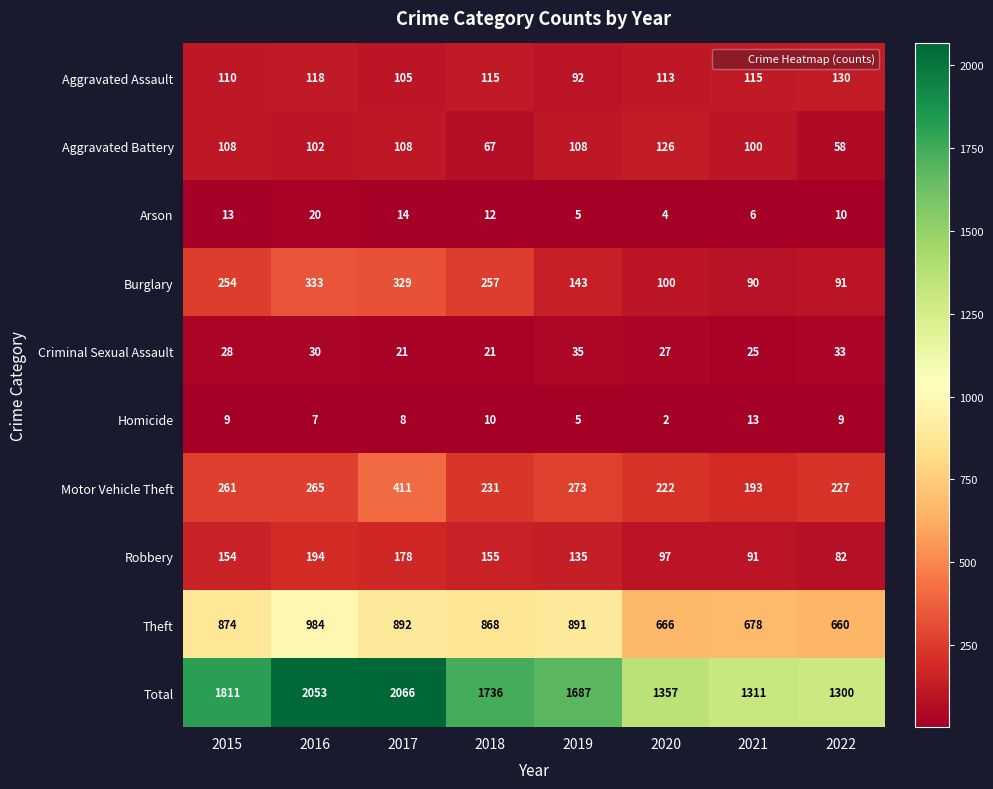

Rank the series by their maximum value, from highest to lowest.

Total, Theft, Motor Vehicle Theft, Burglary, Robbery, Aggravated Assault, Aggravated Battery, Criminal Sexual Assault, Arson, Homicide